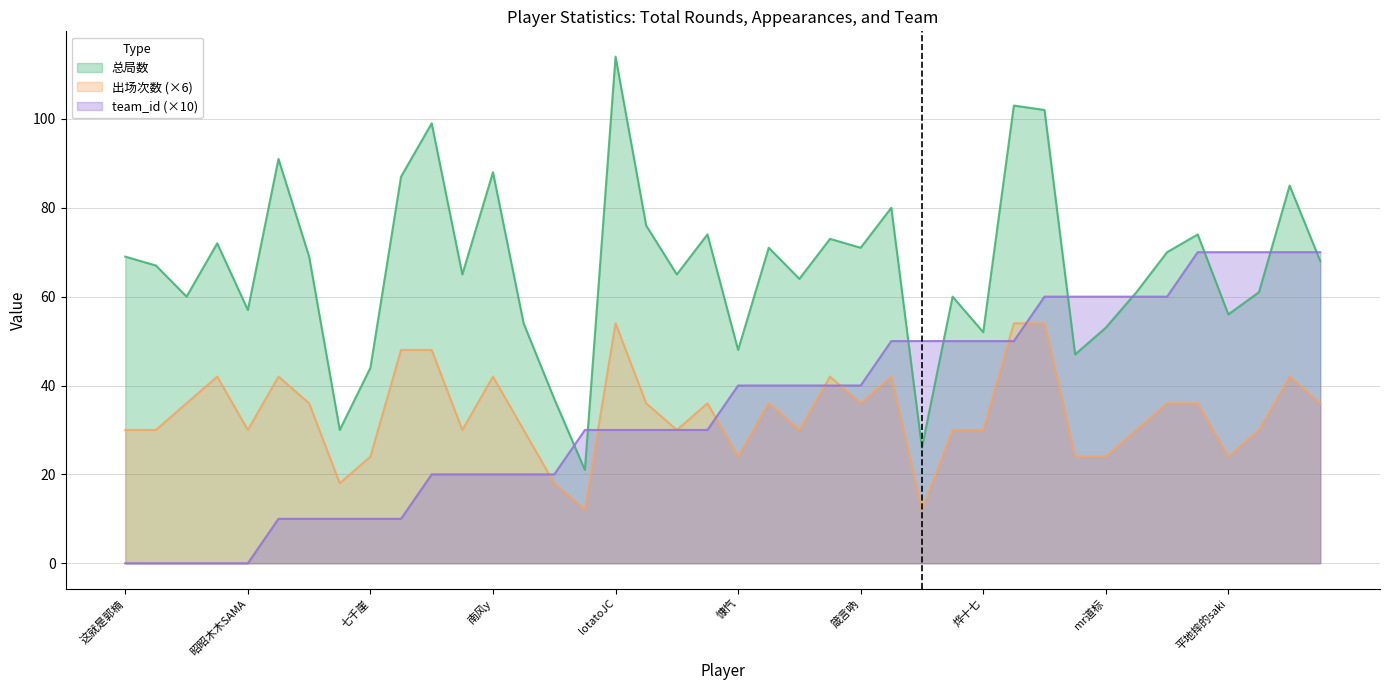

Is it true that team_id equals 70 at 洛铭轩?

True